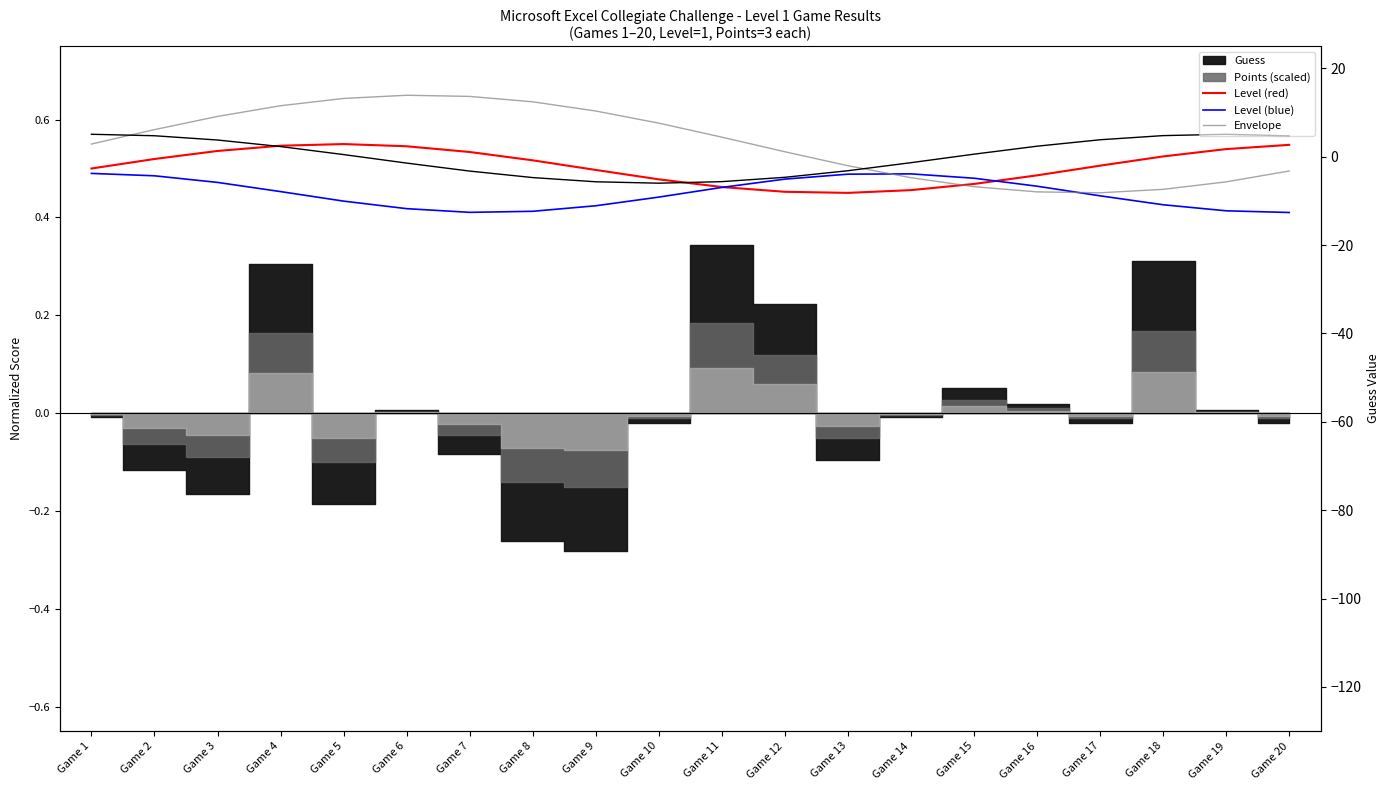

At which category does Level (red) reach its first local peak?

Game 5